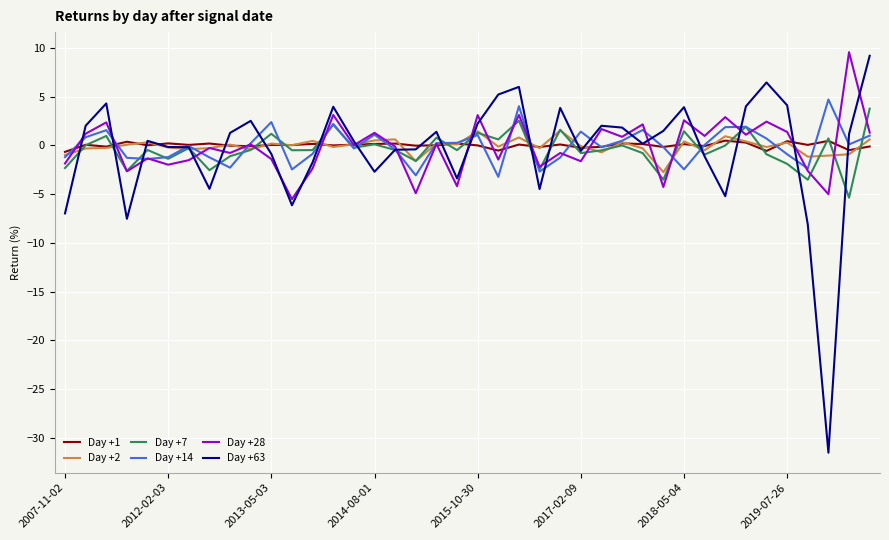

Which series has the largest range (max minus min)?

Day +63